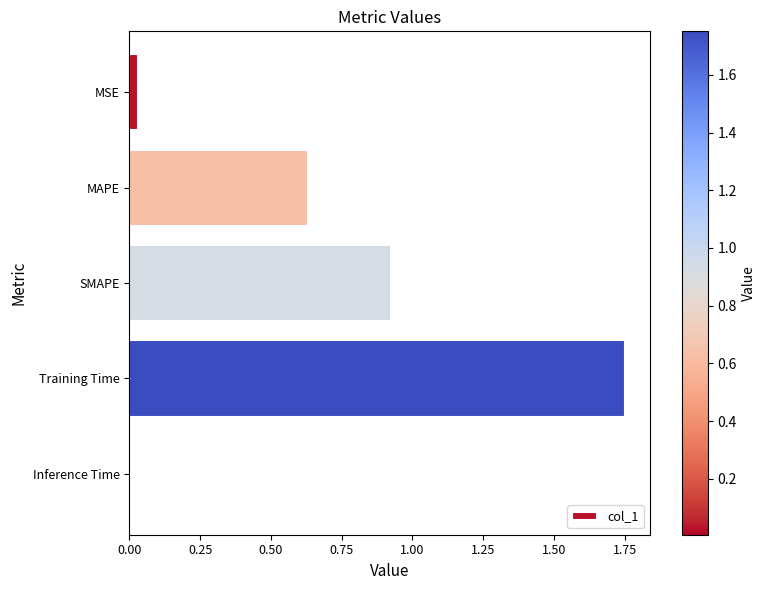

What position from the top is SMAPE?

3